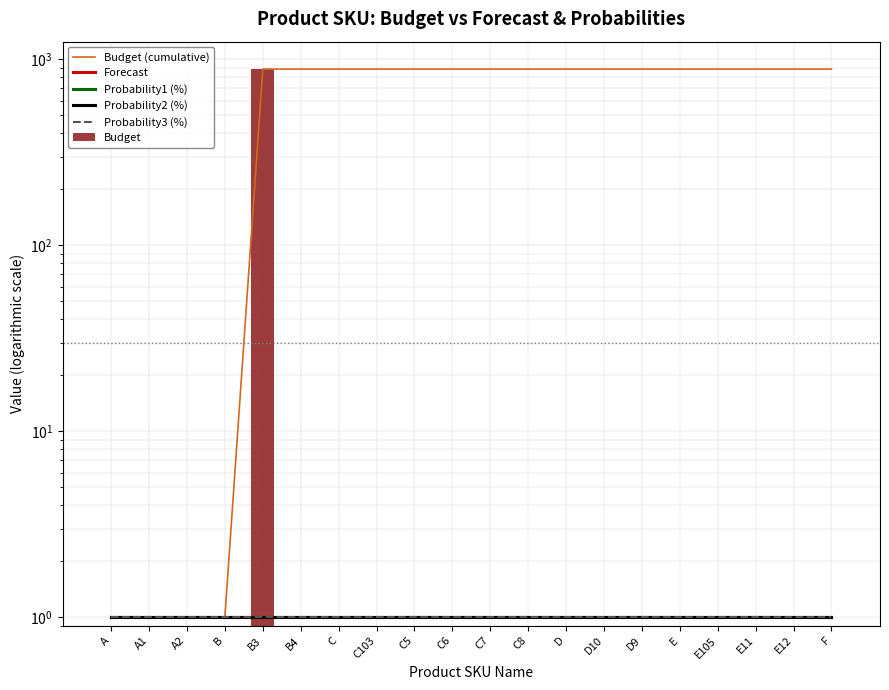

Rank the series by their maximum value, from lowest to highest.

Forecast, Probability1 (%), Probability2 (%), Probability3 (%), Budget (cumulative), Budget